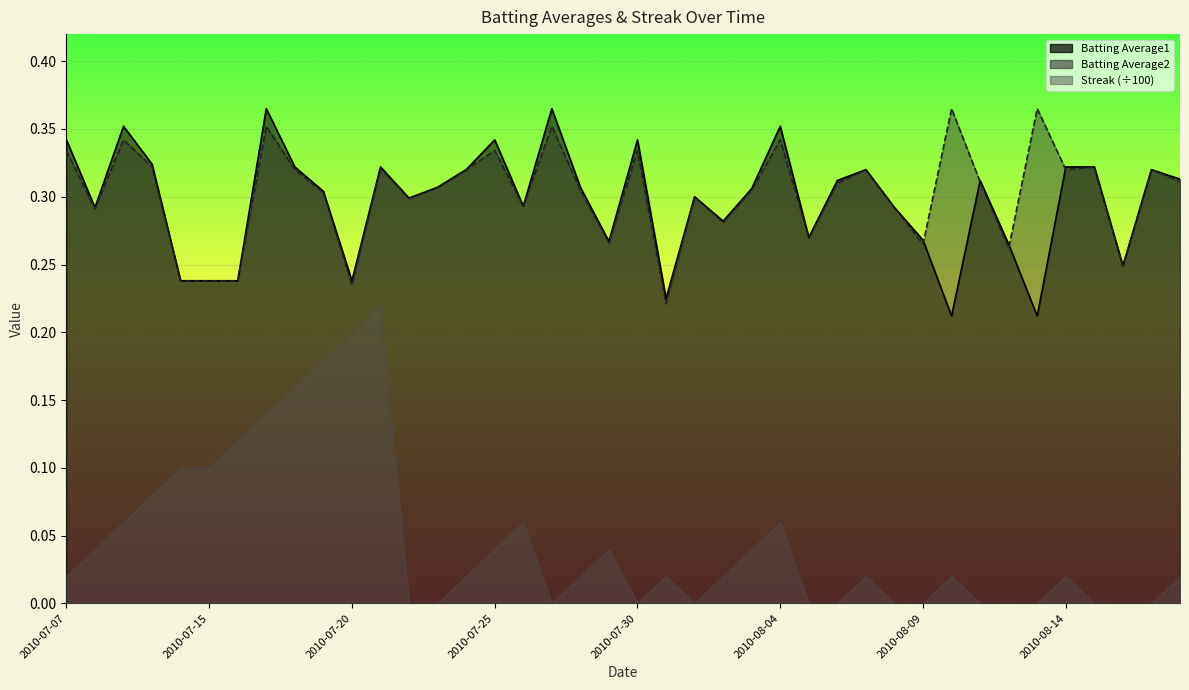

Rank the series by their maximum value, from highest to lowest.

Batting Average1, Batting Average2, Streak